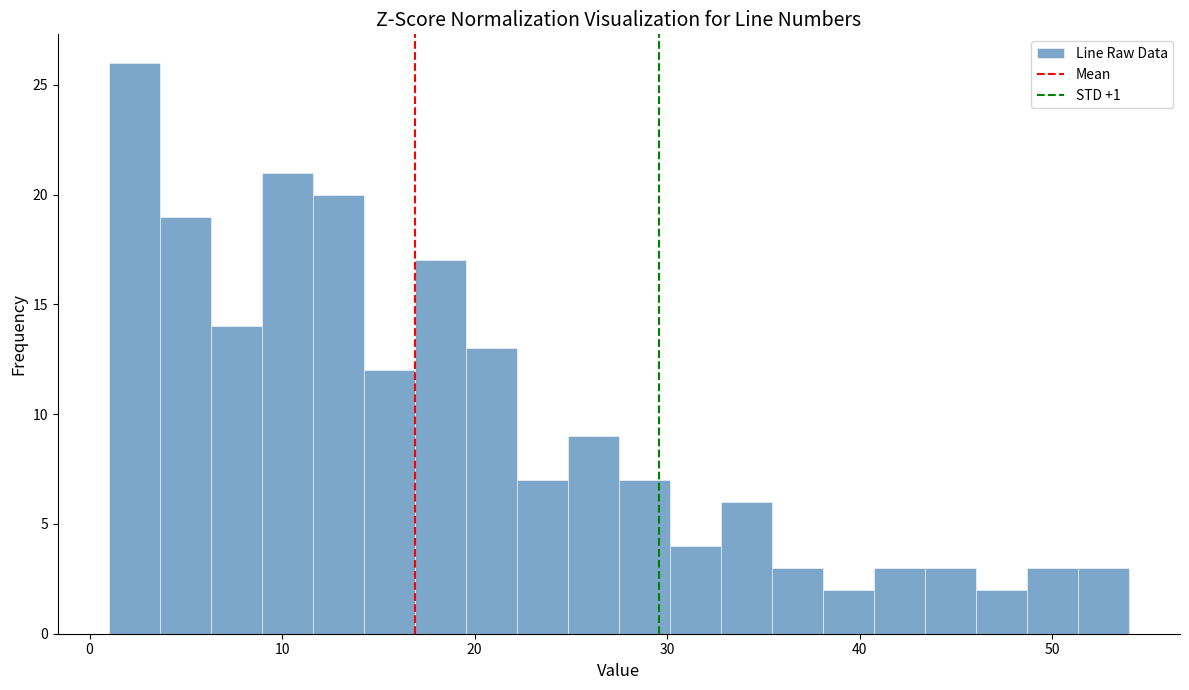

Read against the x-axis, roughly where is the centre of the tallest bar?

2